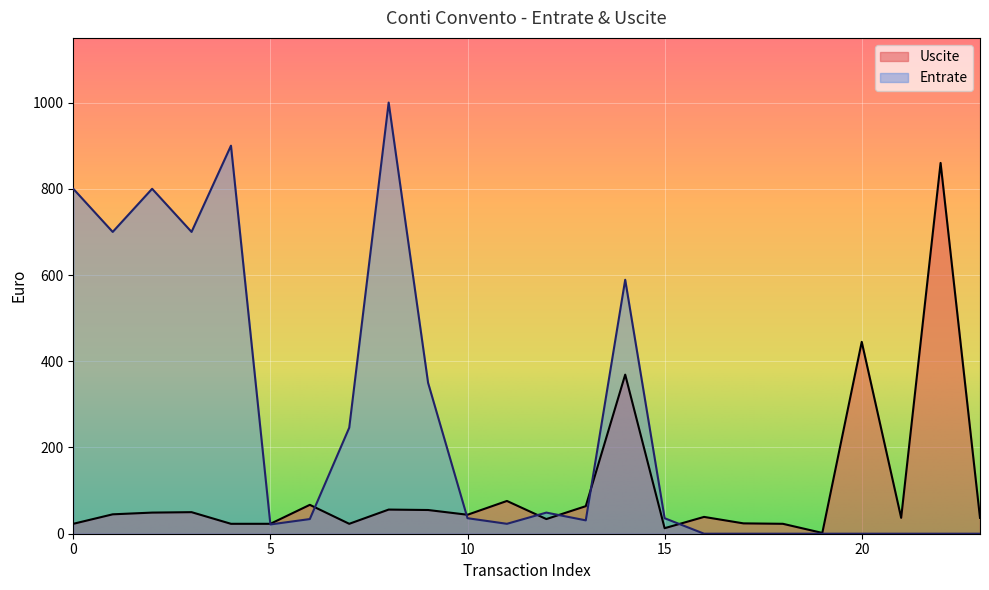

What is the greatest value displayed?

1000.0